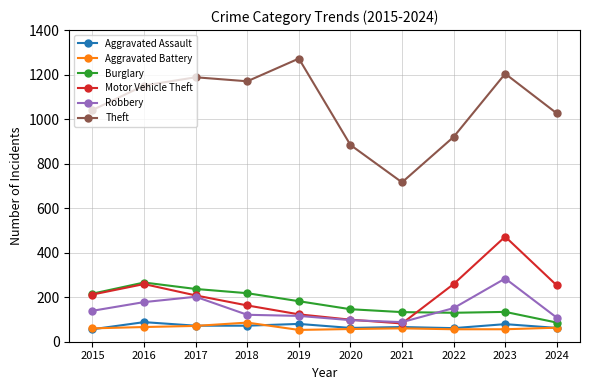

What are all the series names shown in the legend?

Aggravated Assault, Aggravated Battery, Burglary, Motor Vehicle Theft, Robbery, Theft